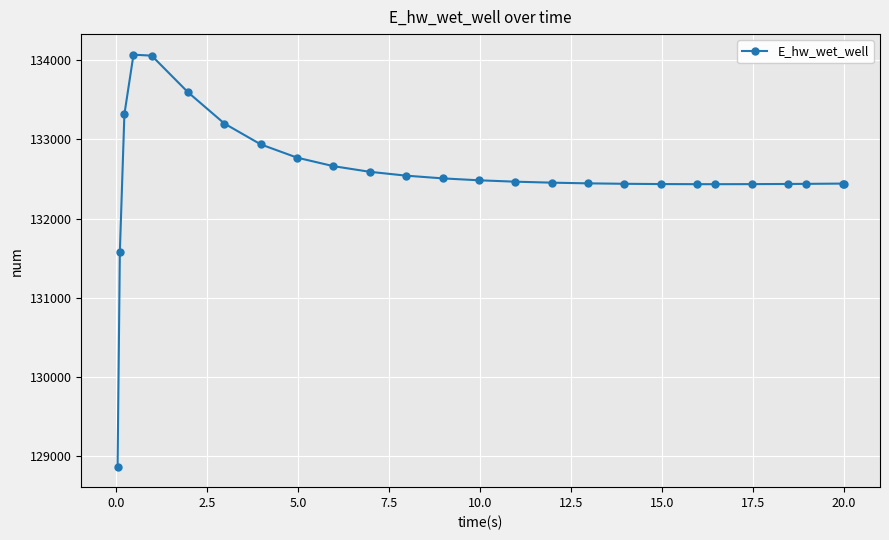

What is the value of the 2nd point from the left?

131579.2